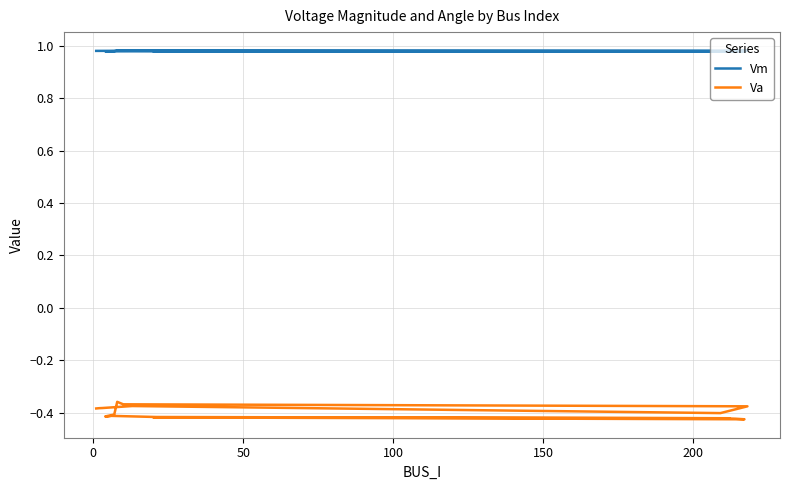

What is the average value of the Vm series?

1.0